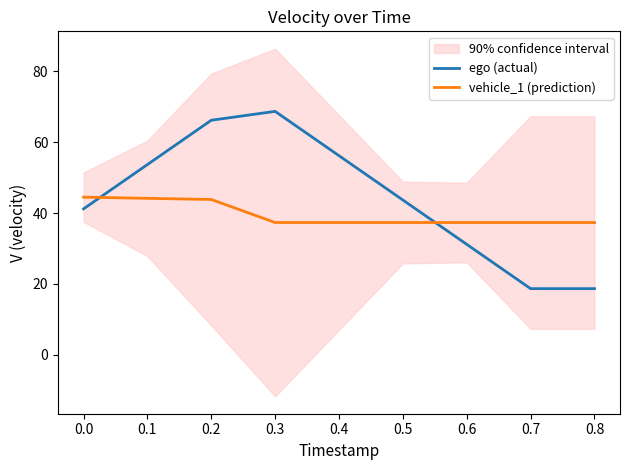

Where is ego (actual) nearest to the value 43?

0.5